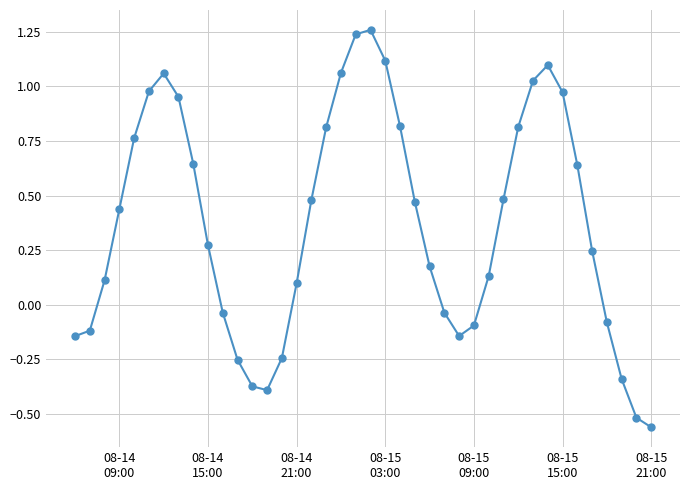

True or false: the data has more than 0 interior local peaks.

True